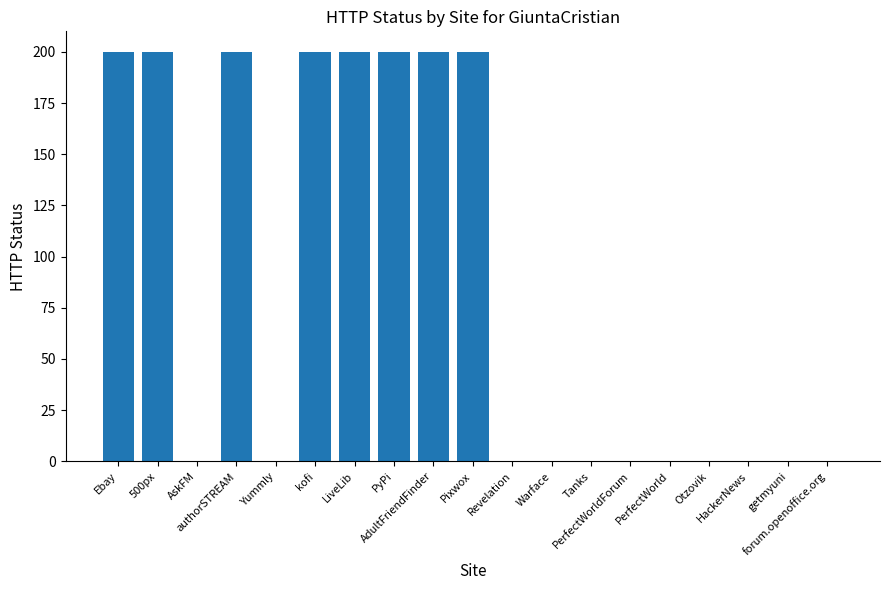

Is it true that the value at authorSTREAM is 266?

False